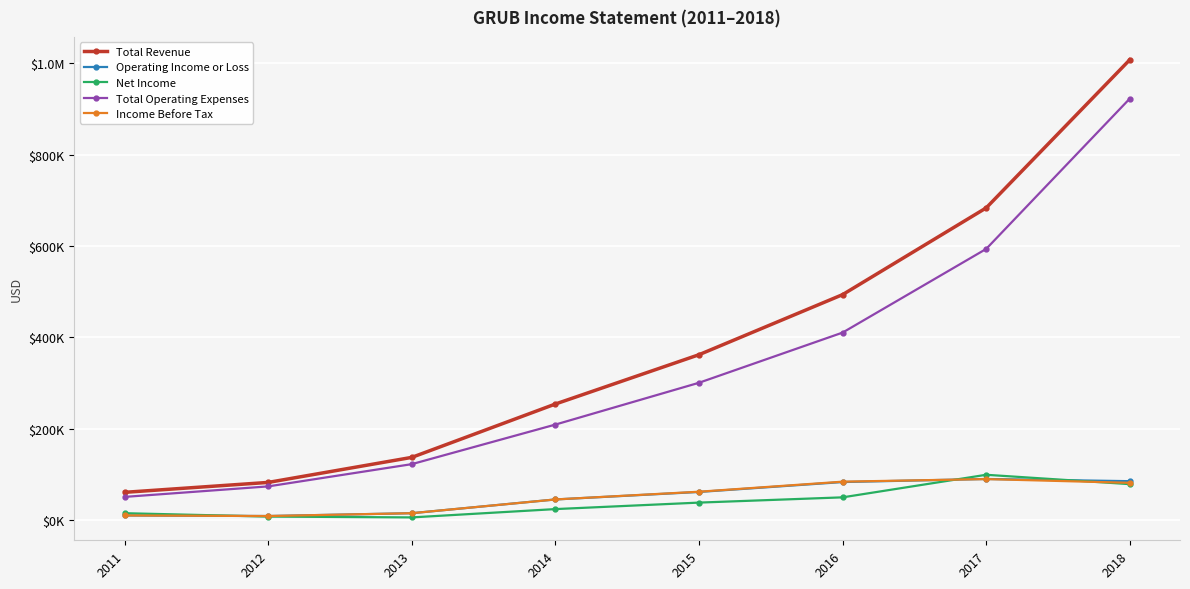

True or false: Operating Income or Loss and Total Operating Expenses cross at least once.

False